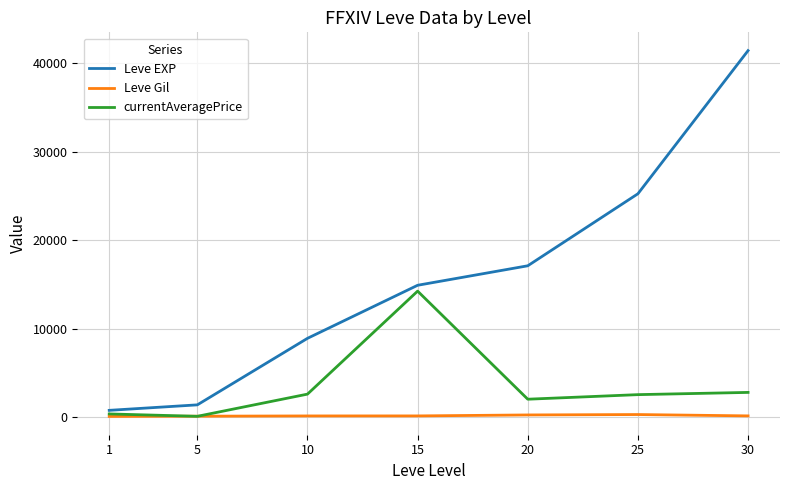

At which category is the sum across all series the highest?

30